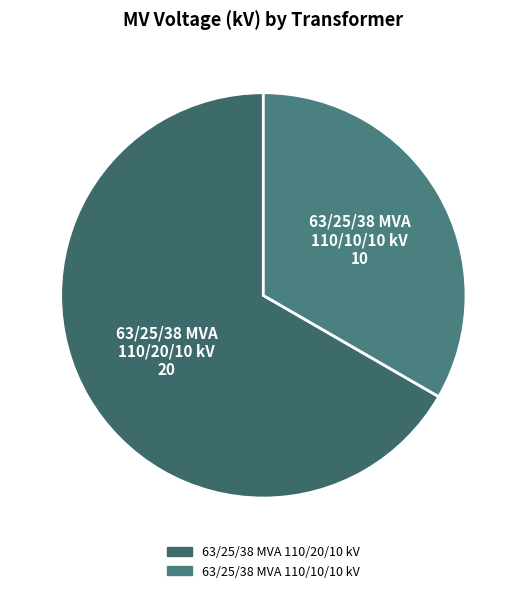

The 63/25/38 MVA 110/20/10 kV slice represents 54% of the pie. True or false?

False